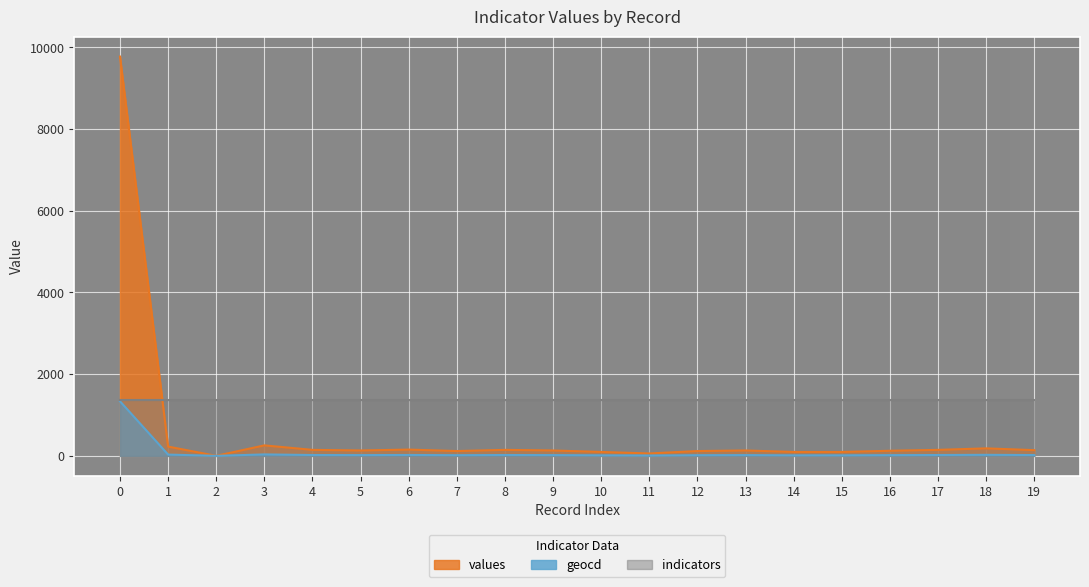

In geocd, how many points are lower than both neighbors (excluding endpoints)?

4